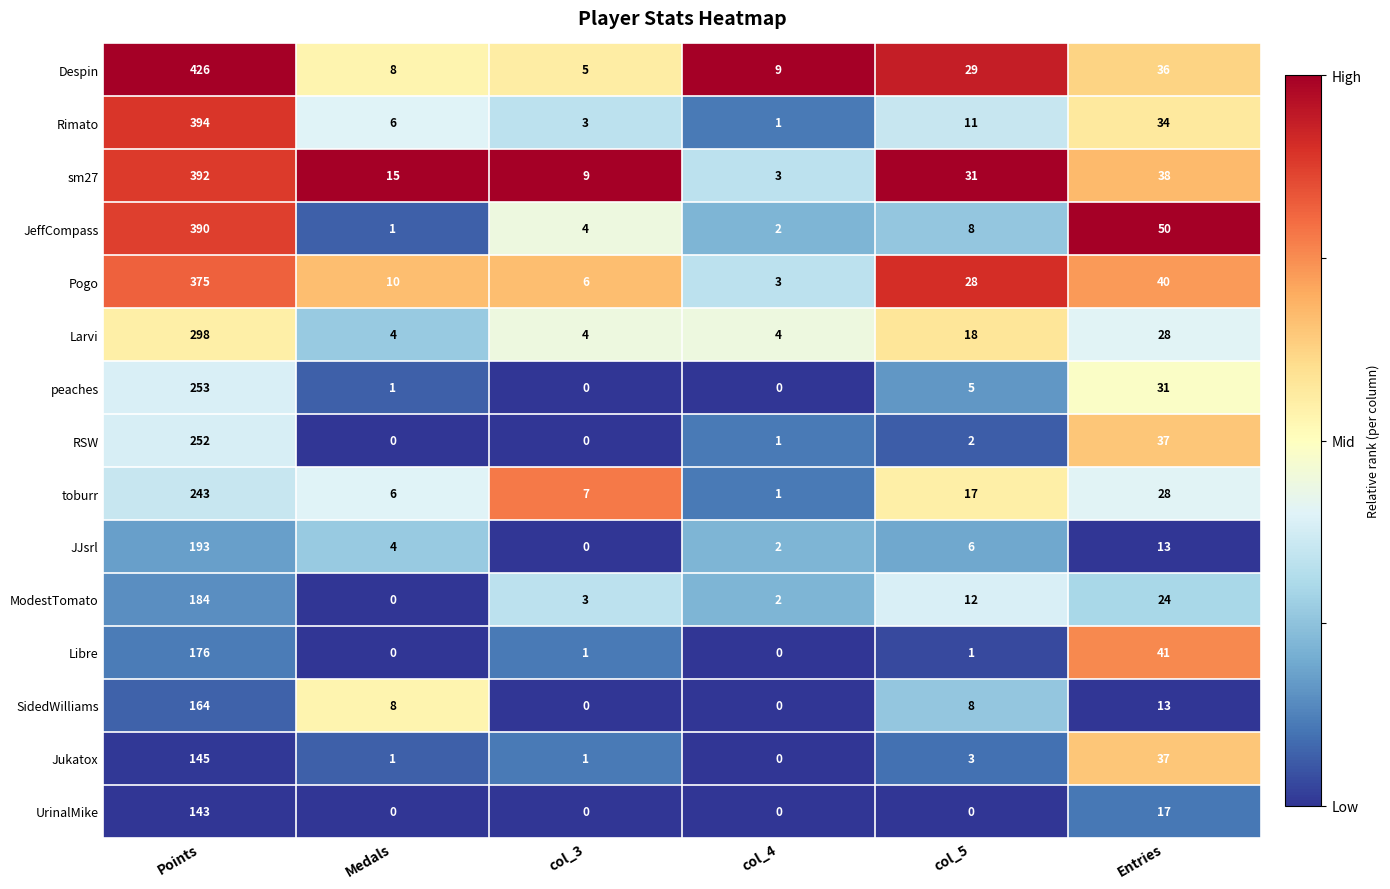

Is it true that UrinalMike equals 57 at Medals?

False